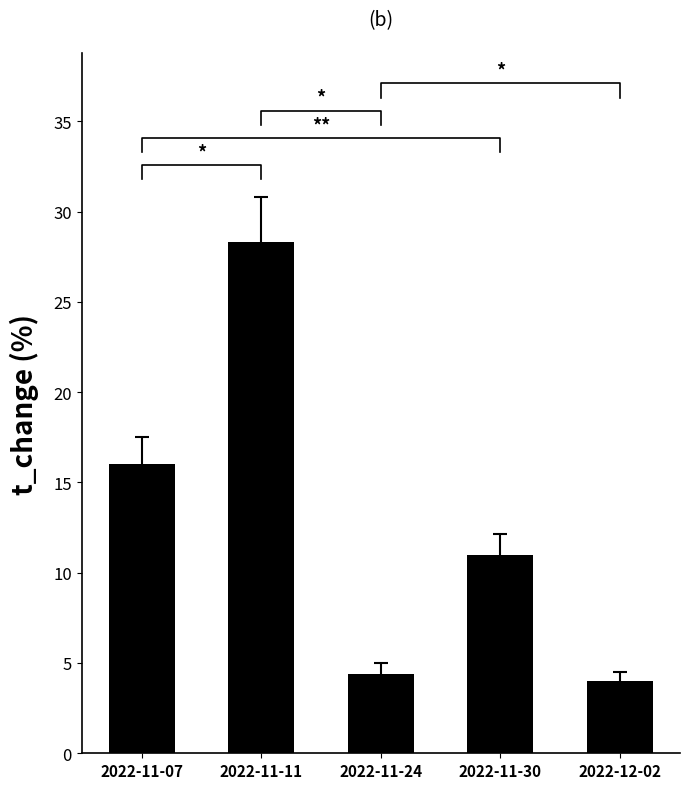

Which category has the lowest value across all series?

2022-12-02